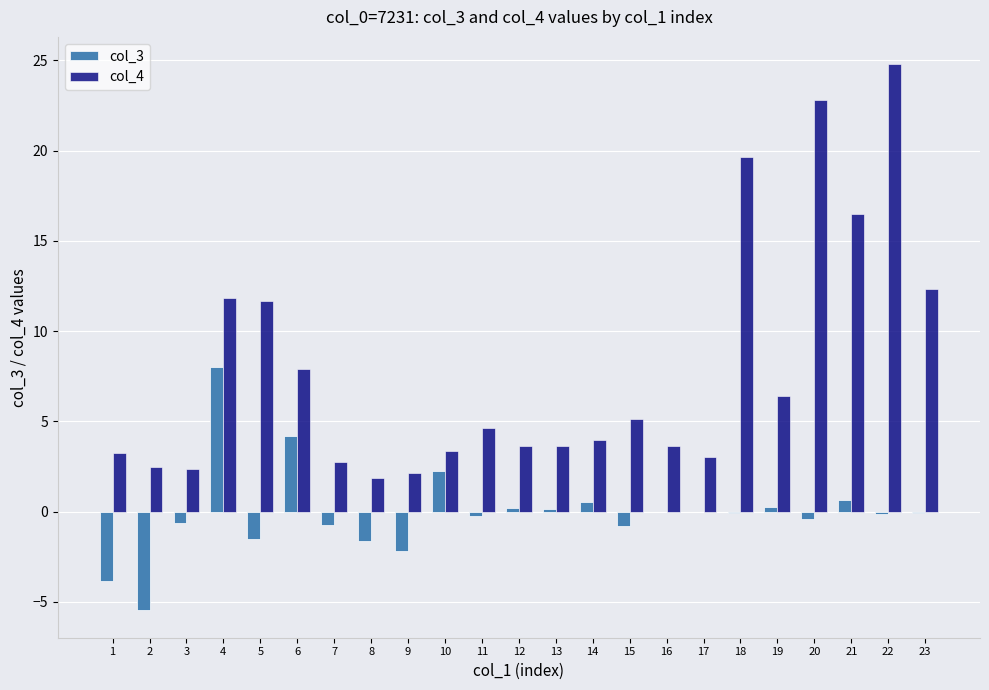

At which category is the sum across all series the highest?

22